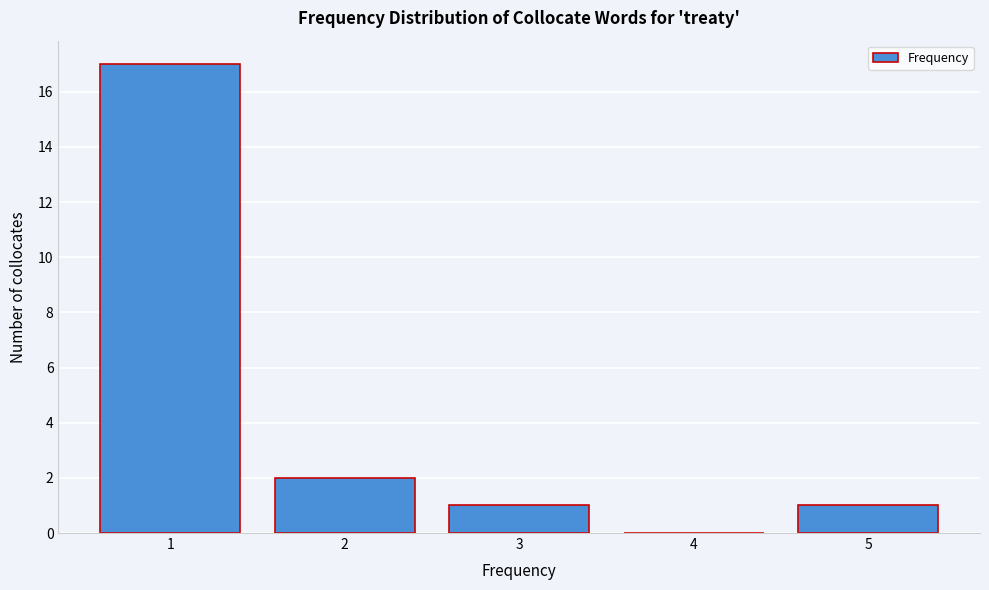

Reading right to left, list all the values displayed in this chart.

5=1	4=0	3=1	2=2	1=17